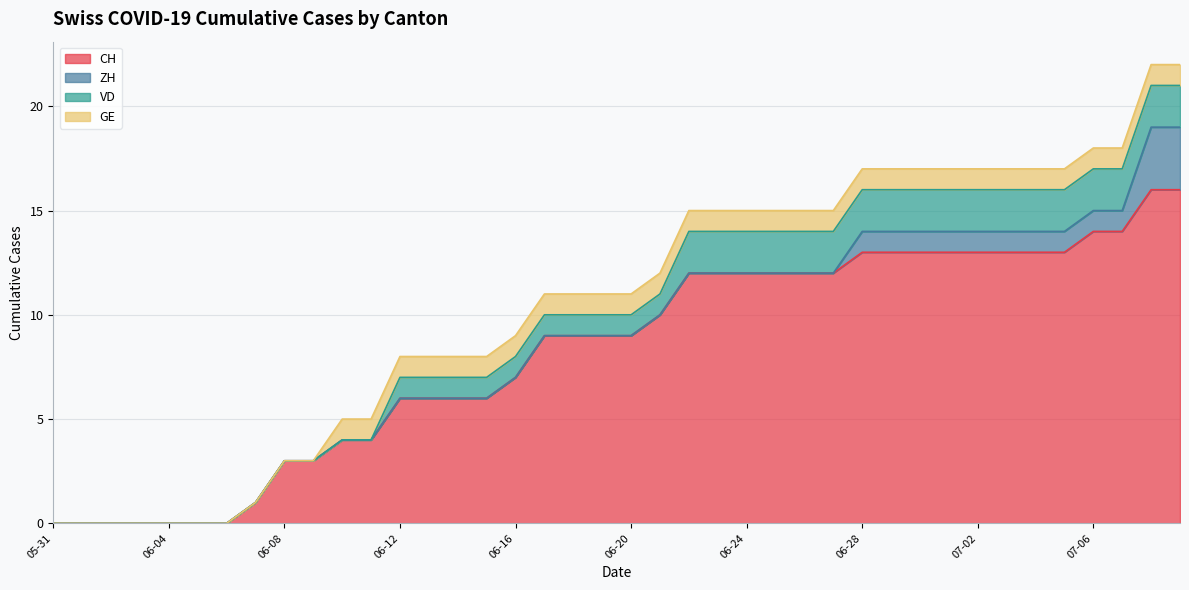

At which label does CH reach its minimum?

2020-05-31